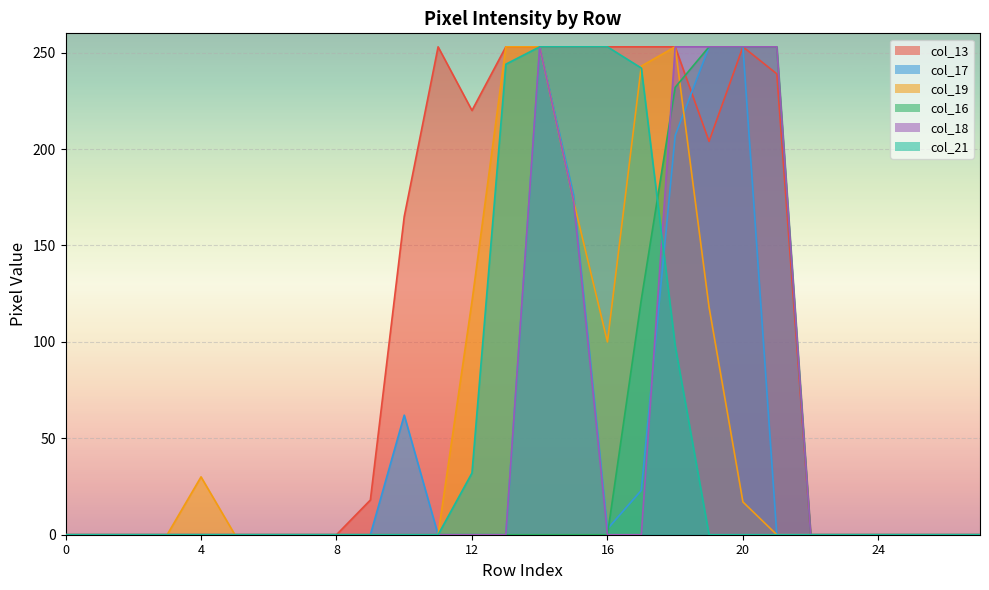

List the series in order of their peak value, highest first.

col_13, col_17, col_19, col_16, col_18, col_21